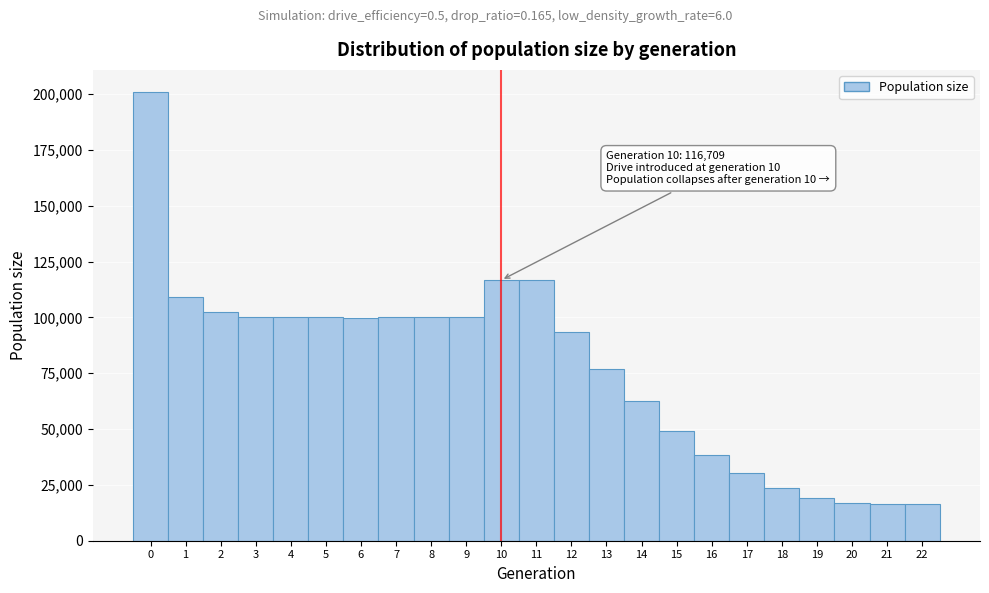

Which range on the x-axis has the tallest bar?

-0.5 to 0.5